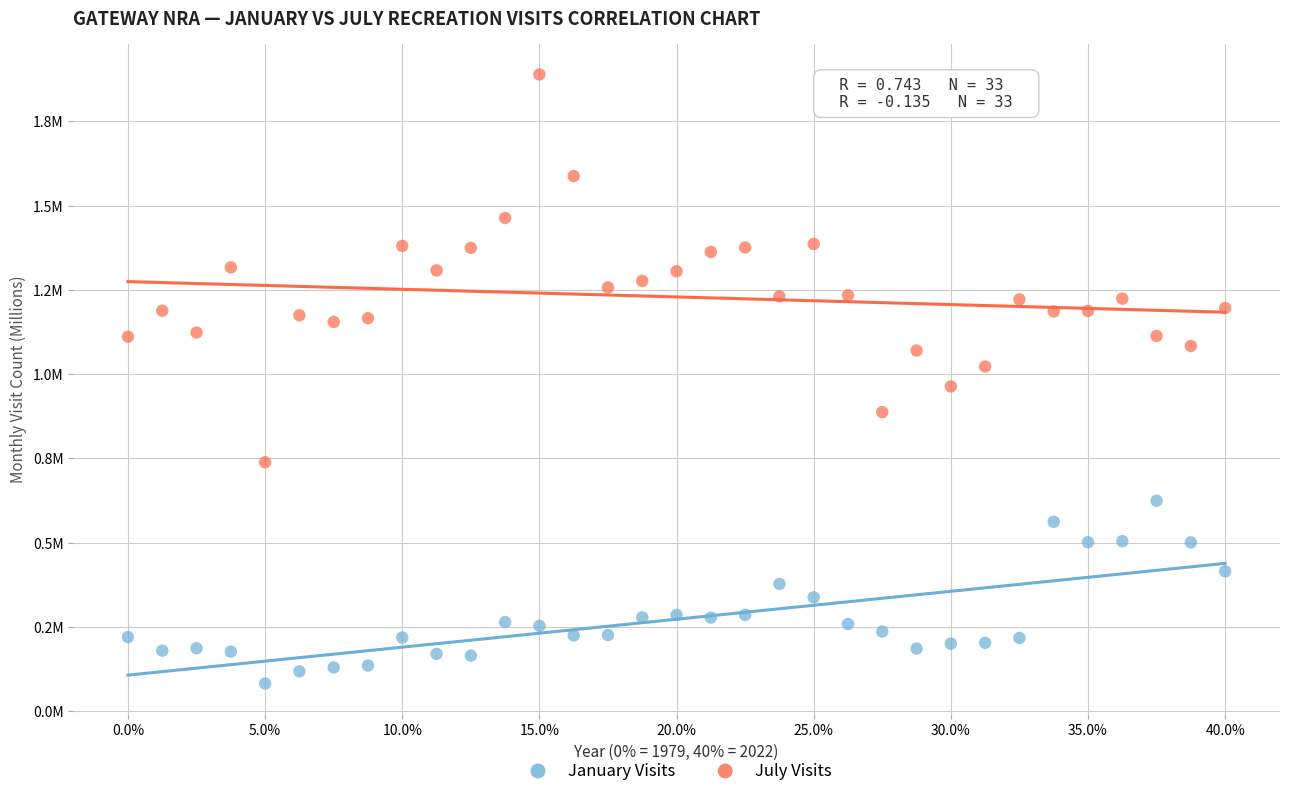

What are all the series names shown in the legend?

January Visits, July Visits